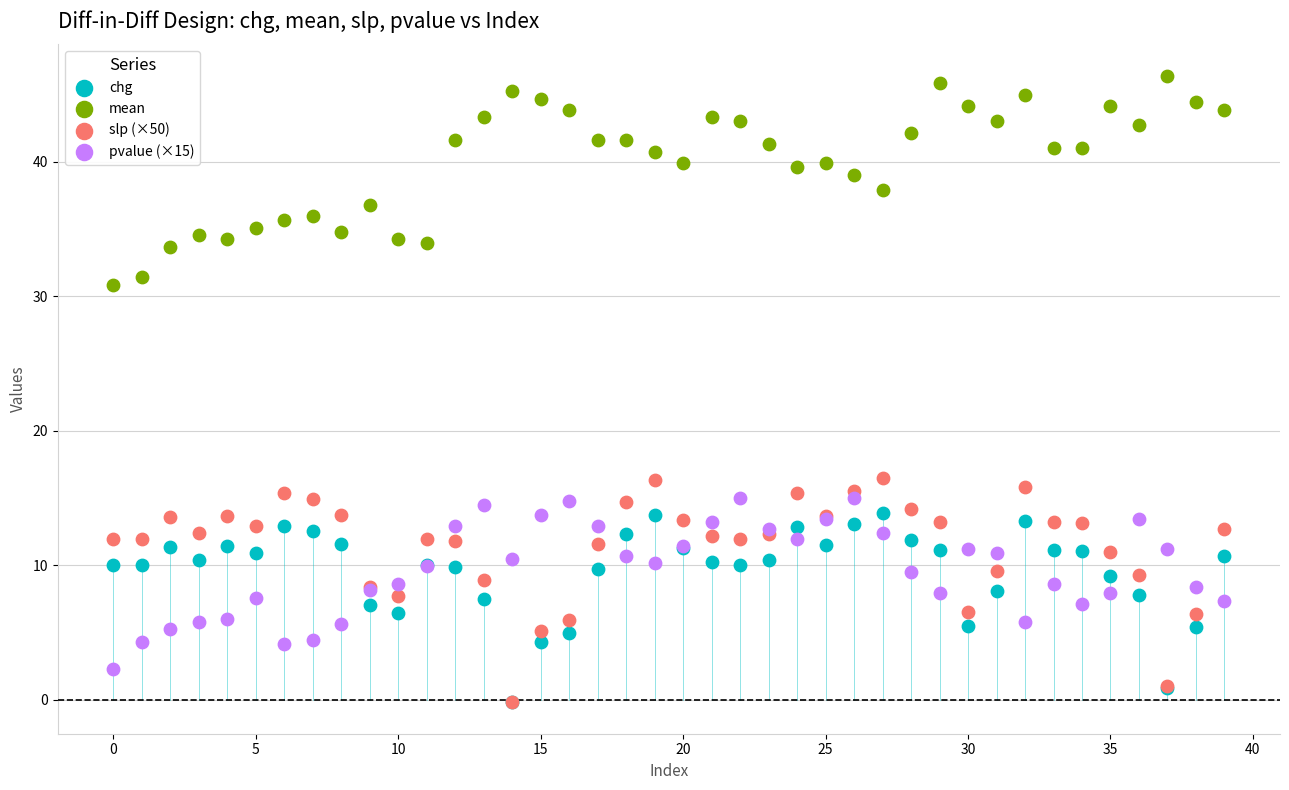

What are all the series names shown in the legend?

chg, mean, slp (×50), pvalue (×15)